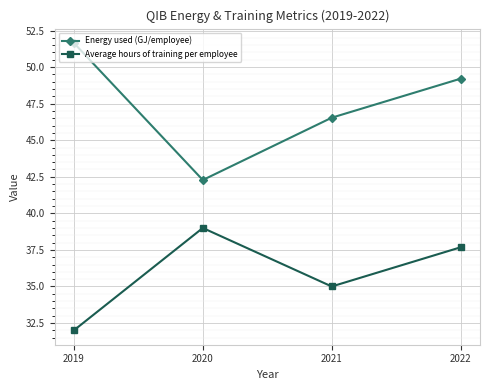

How many values in the Energy used (GJ/employee) series are below 49?

2